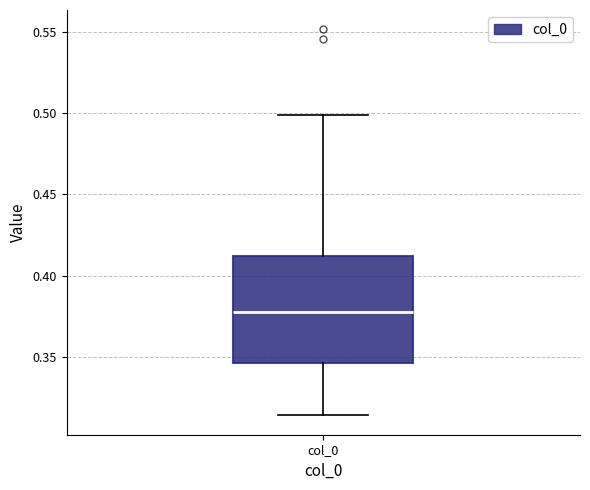

Transcribe this box plot: give where the median line is, the range the box spans, and where the two whiskers end, as read against the y-axis. The values are not printed on the chart, so give them approximately, as read against the axis.

median 0.380, box 0.345 to 0.410, whiskers 0.315 to 0.500